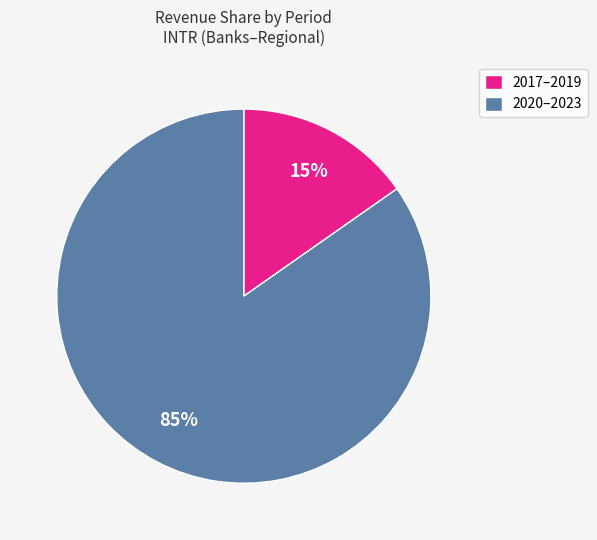

To the nearest percent, what portion does 2017–2019 represent?

15%